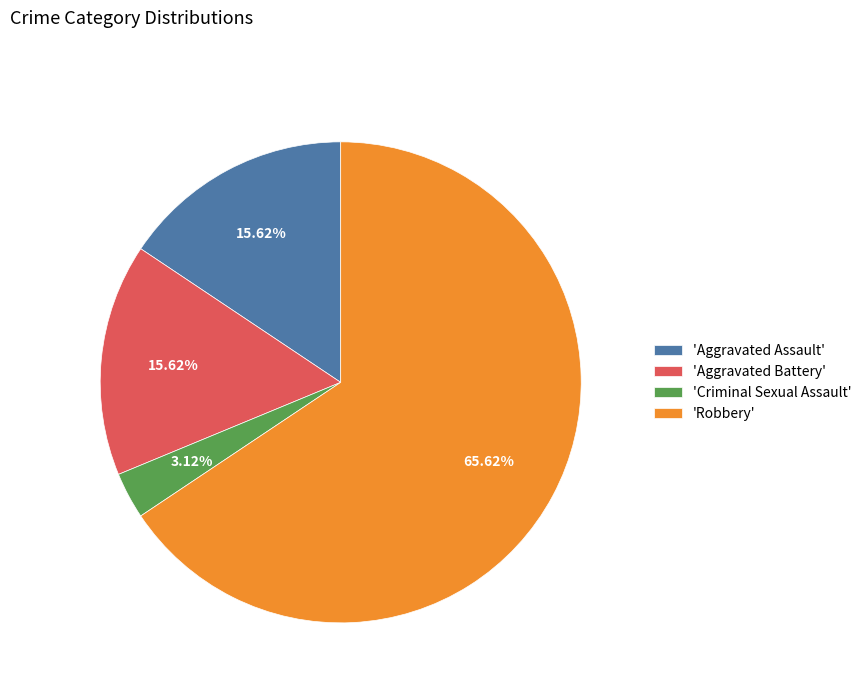

Is there a majority slice in this chart?

Yes